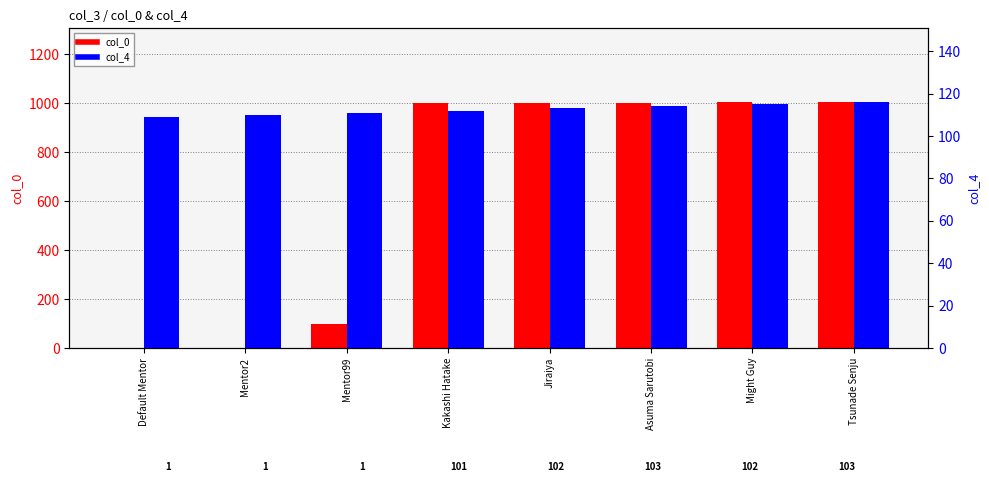

Are the bars grouped side by side (vs. stacked)?

Yes